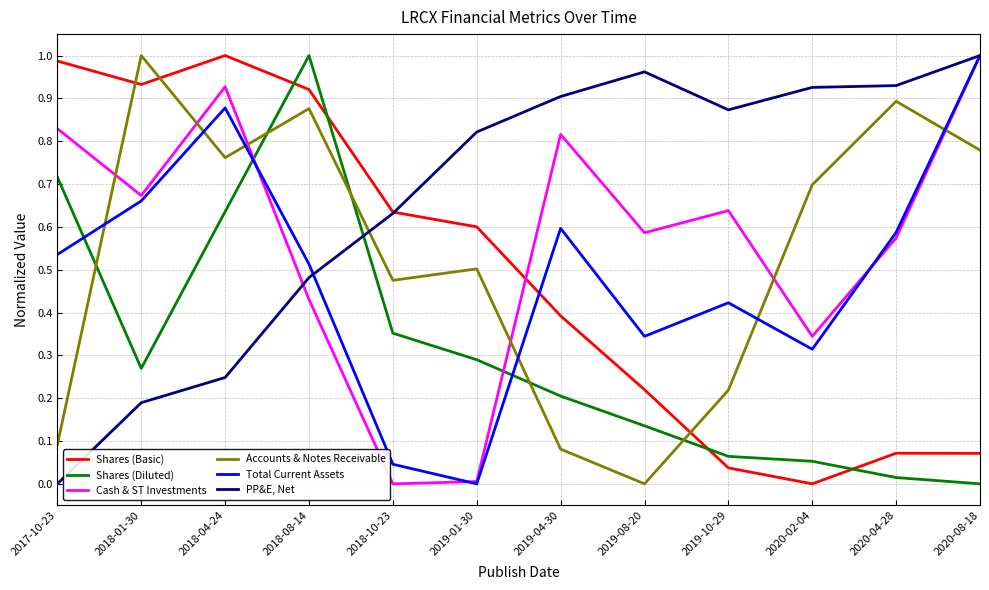

True or false: Shares (Basic) and PP&E, Net intersect in this chart.

True